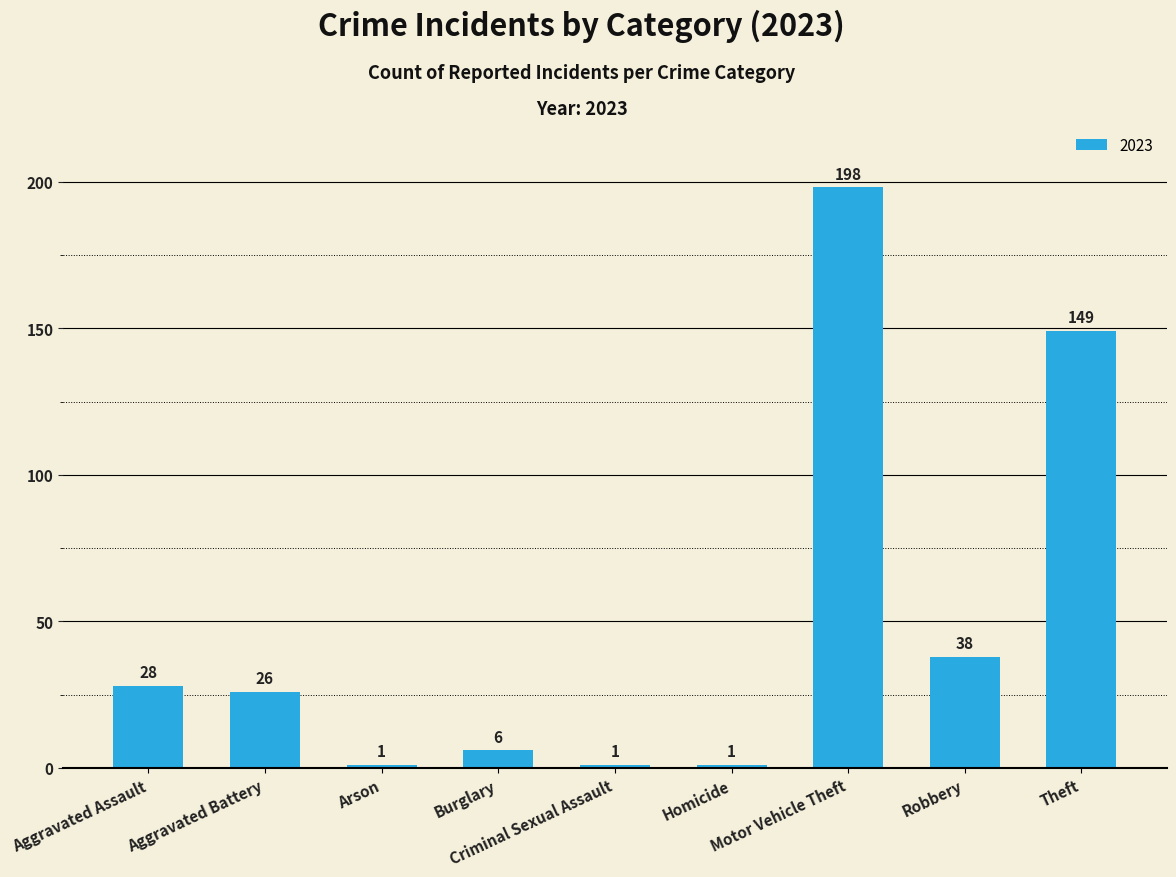

What is the greatest value displayed?

198